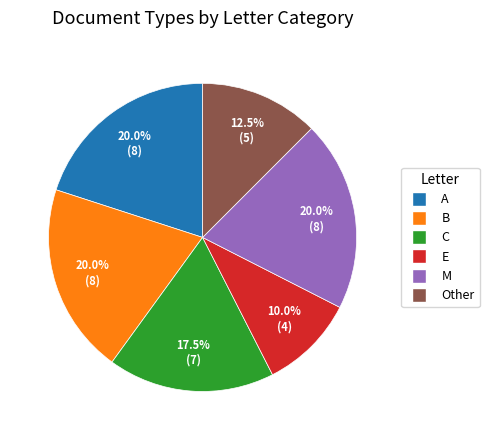

Which slice is the smallest?

E